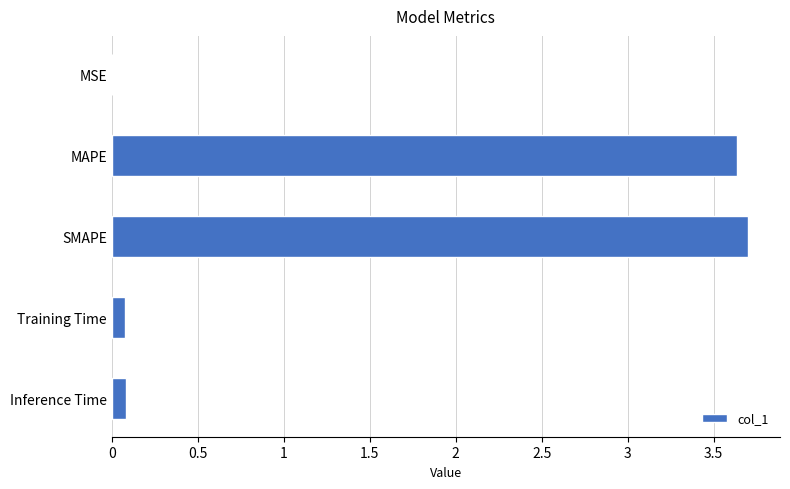

What is the sum of the values at Inference Time and SMAPE?

3.8